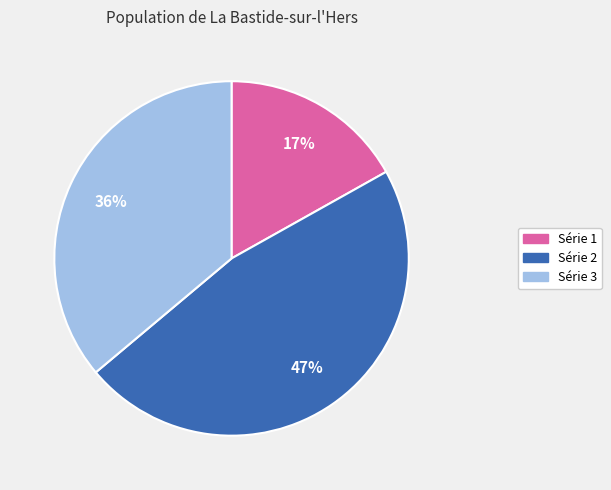

To the nearest percent, what is the difference between the largest and smallest slice percentages?

30%